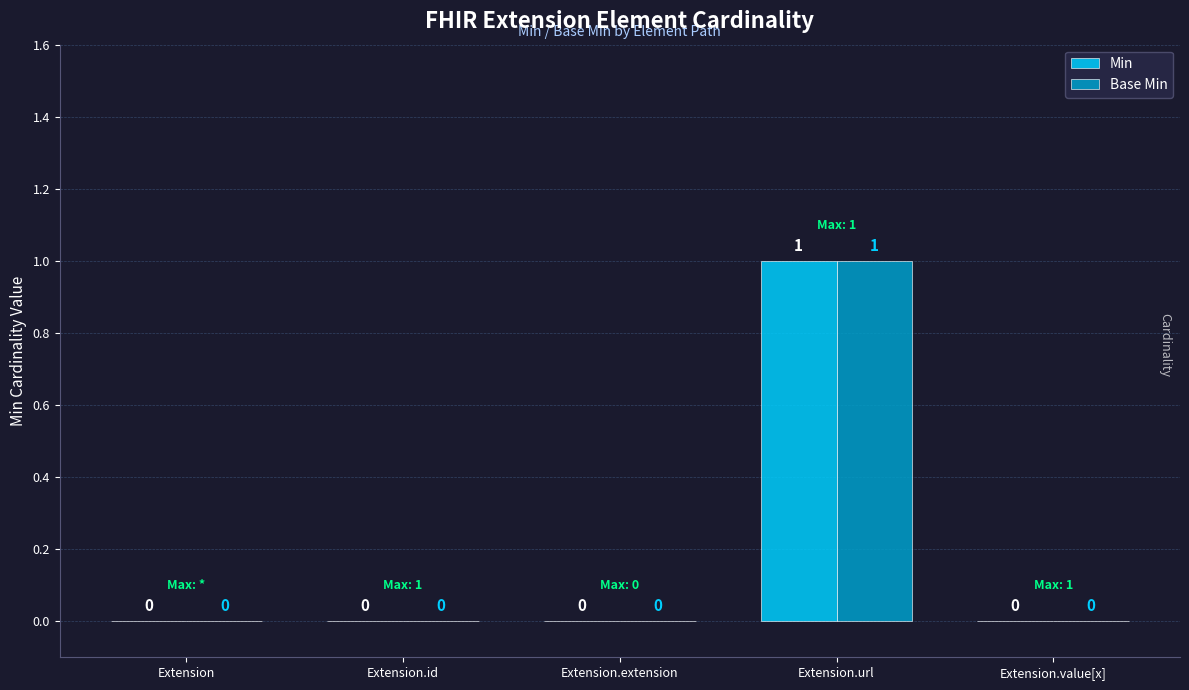

What is the sum of all Base Min values?

1